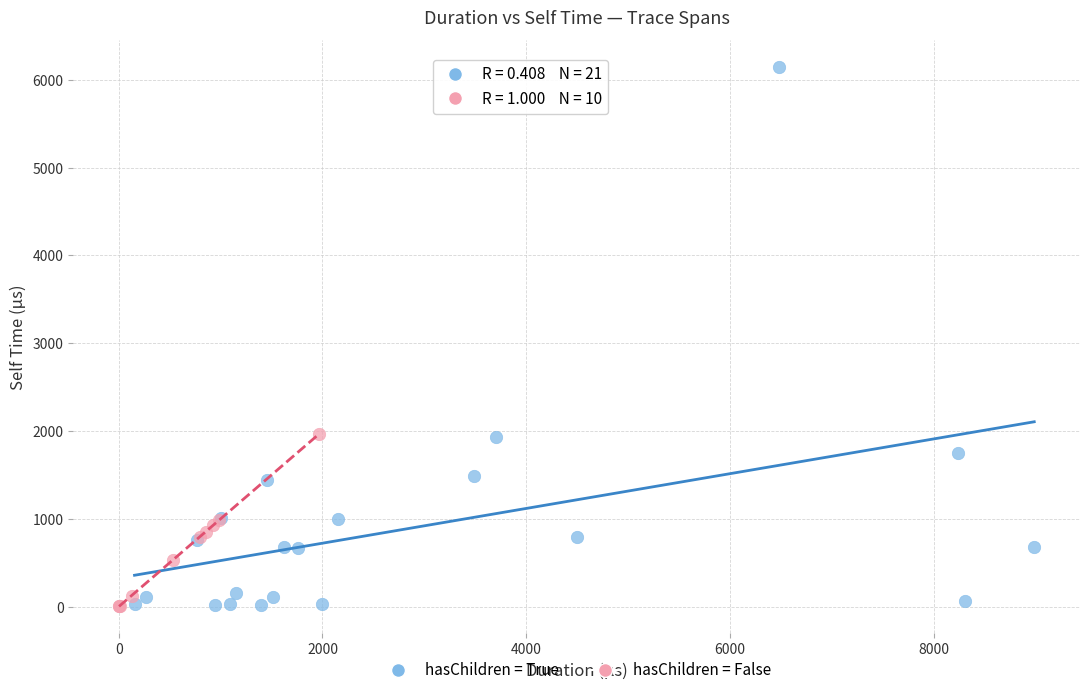

Which series has the largest Y range (max minus min)?

hasChildren = True